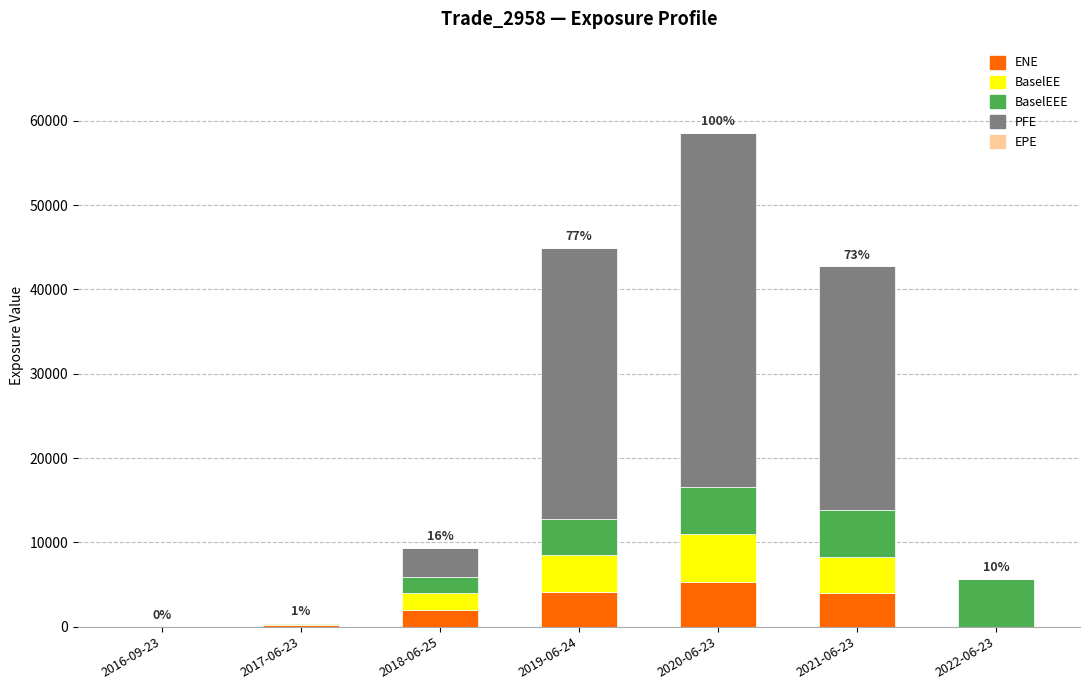

At which category is the sum across all series the highest?

2020-06-23